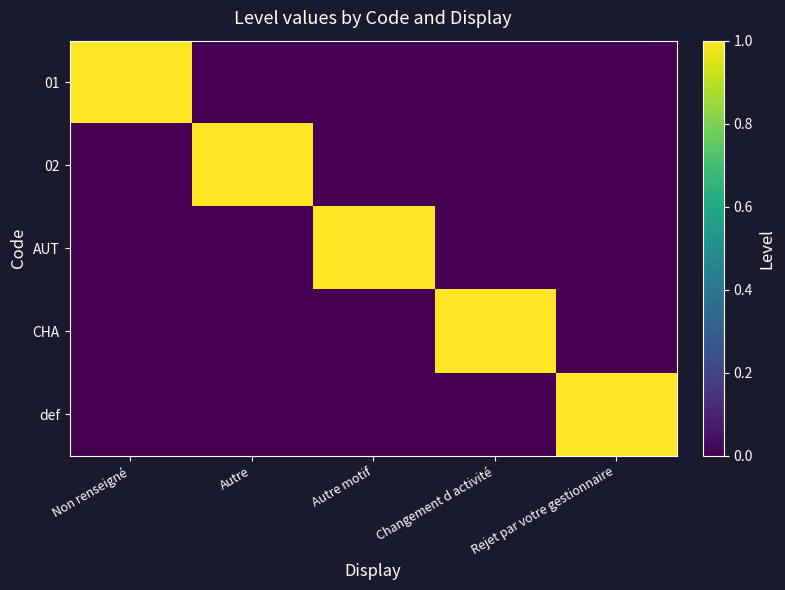

Reading left to right, extract all data points from this chart.

01: Non renseigné=1	Autre=0	Autre motif=0	Changement d activité=0	Rejet par votre gestionnaire=0
02: Non renseigné=0	Autre=1	Autre motif=0	Changement d activité=0	Rejet par votre gestionnaire=0
AUT: Non renseigné=0	Autre=0	Autre motif=1	Changement d activité=0	Rejet par votre gestionnaire=0
CHA: Non renseigné=0	Autre=0	Autre motif=0	Changement d activité=1	Rejet par votre gestionnaire=0
def: Non renseigné=0	Autre=0	Autre motif=0	Changement d activité=0	Rejet par votre gestionnaire=1